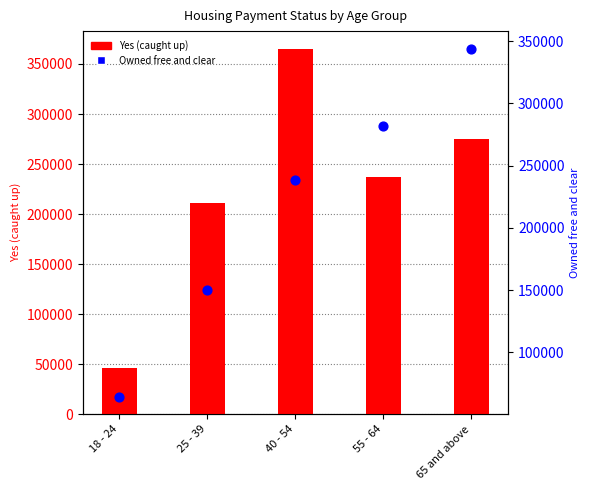

Is the value of Yes (caught up) at 40 - 54 greater than the value of Owned free and clear at 55 - 64?

Yes